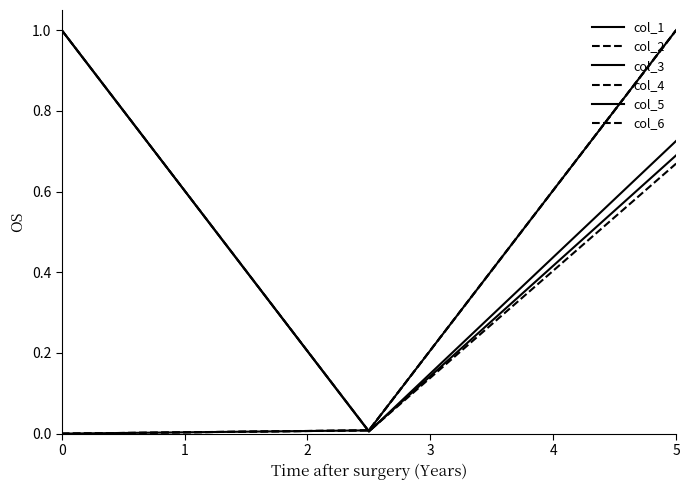

How many lines are shown in the chart?

6